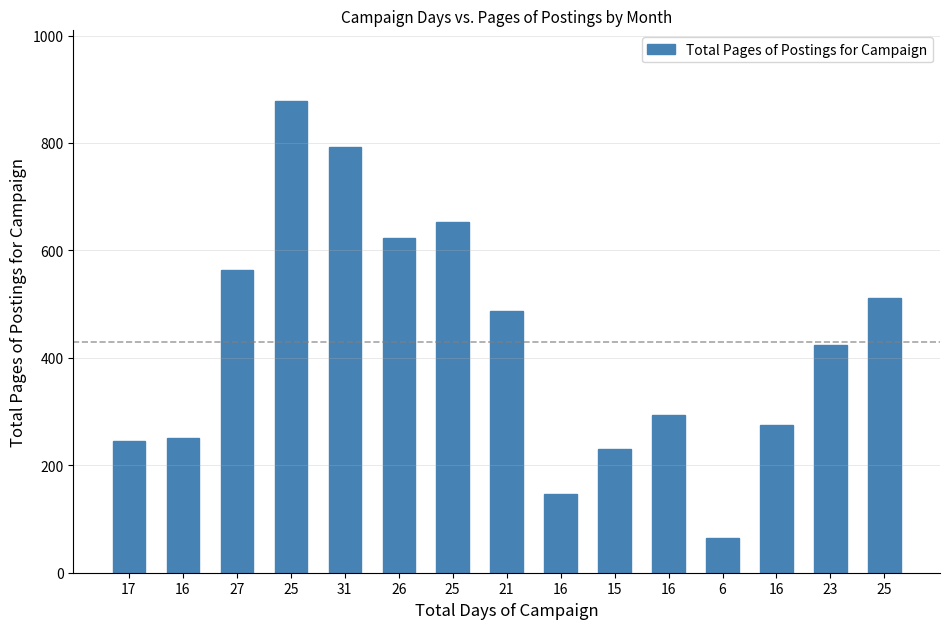

How many categories are shown in the chart?

15